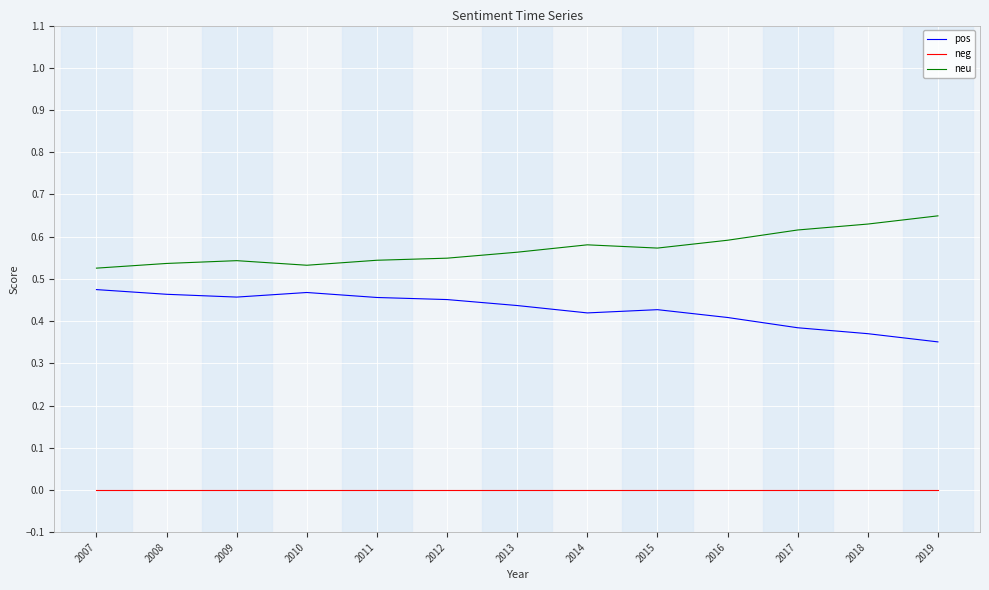

What is the total value across all series at 2009?

1.0